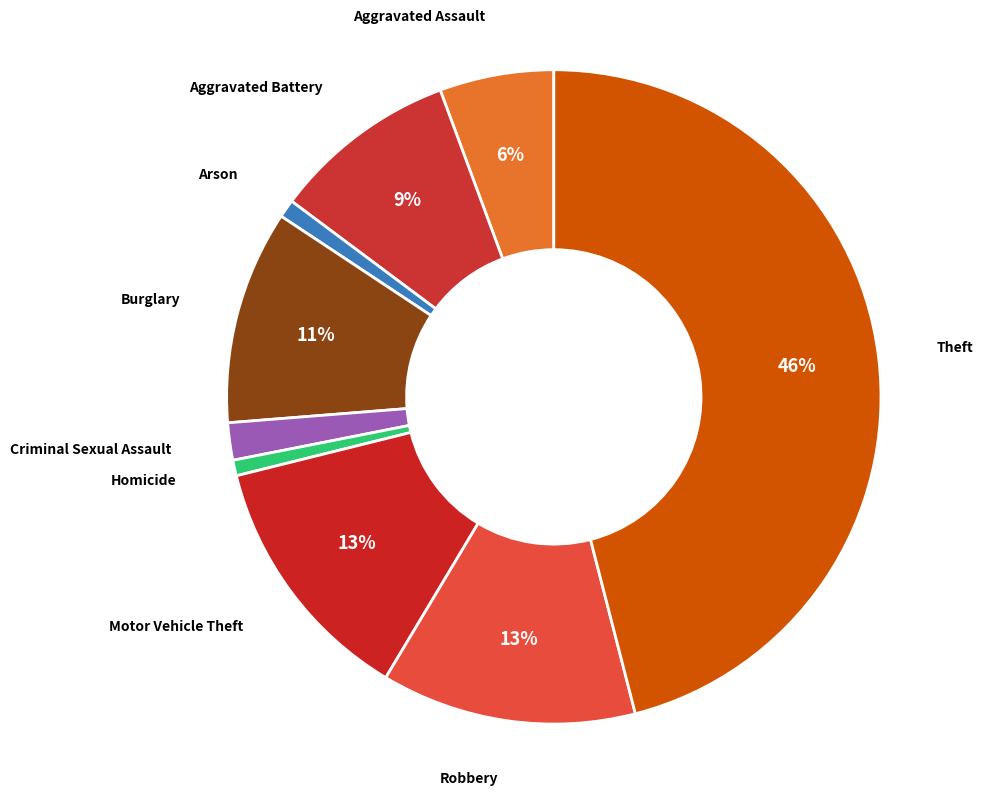

True or false: Burglary accounts for 11% of the total.

True